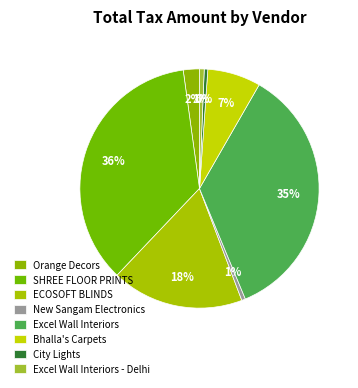

To the nearest percent, what percentage of the pie is Bhalla's Carpets?

7%